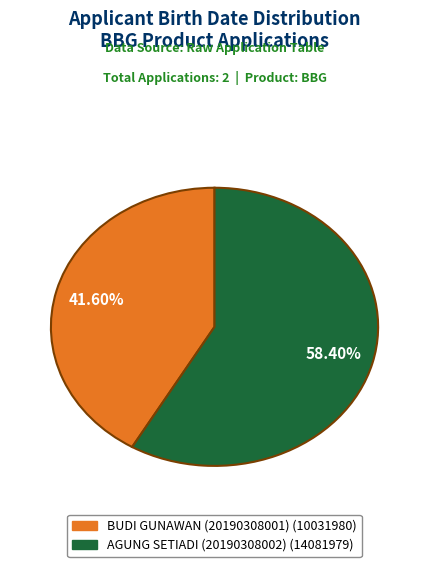

What percentage do AGUNG SETIADI (20190308002) and BUDI GUNAWAN (20190308001) together represent?

100.0%